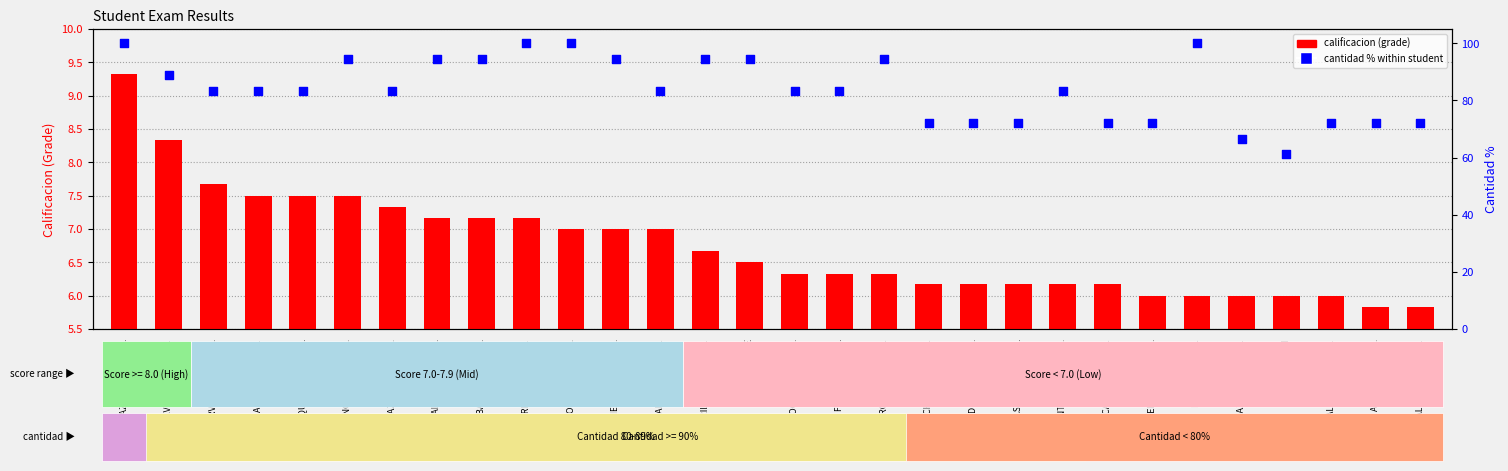

Is the value of cantidad % at CARVALHO ANTONIO V. greater than the value of calificacion at ARVIZU KARAM E.?

Yes